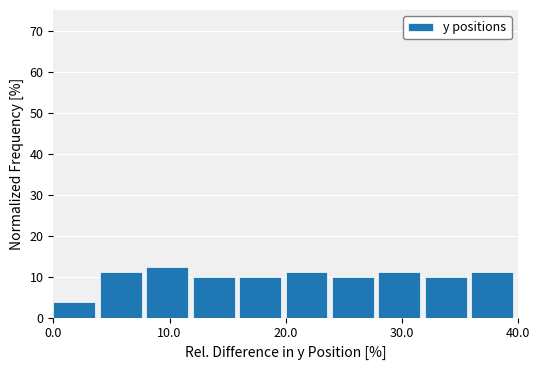

Reading left to right, transcribe this chart: for each bar, give the range it covers on the x-axis and its height. The values are not printed on the chart, so give them approximately, as read against the axis.

0 to 4: 4
4 to 8: 11
8 to 12: 12
12 to 16: 10
16 to 20: 10
20 to 24: 11
24 to 28: 10
28 to 32: 11
32 to 36: 10
36 to 40: 11